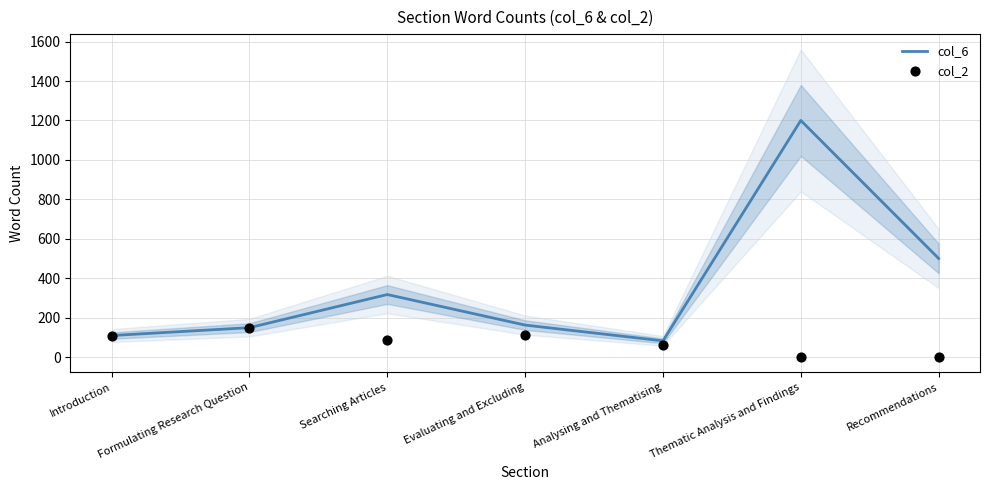

What is the total value across all series at Recommendations?

500